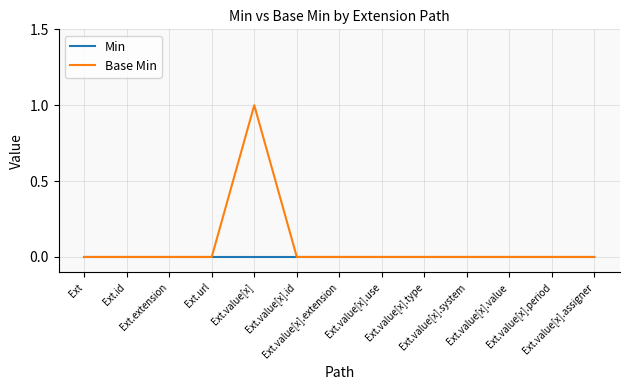

Which series has the widest spread of values?

Base Min